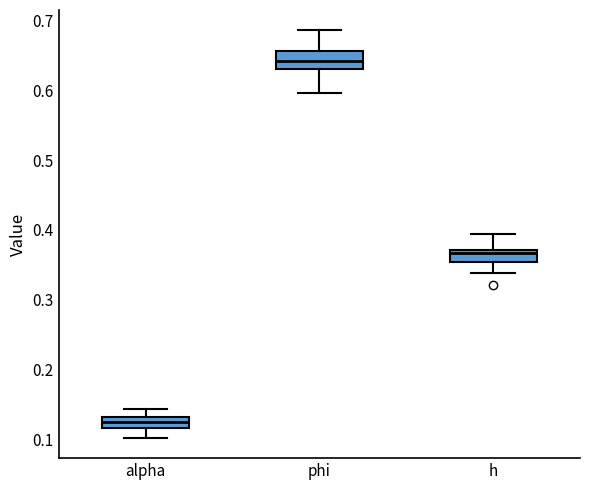

Which box's median line is the lowest?

alpha